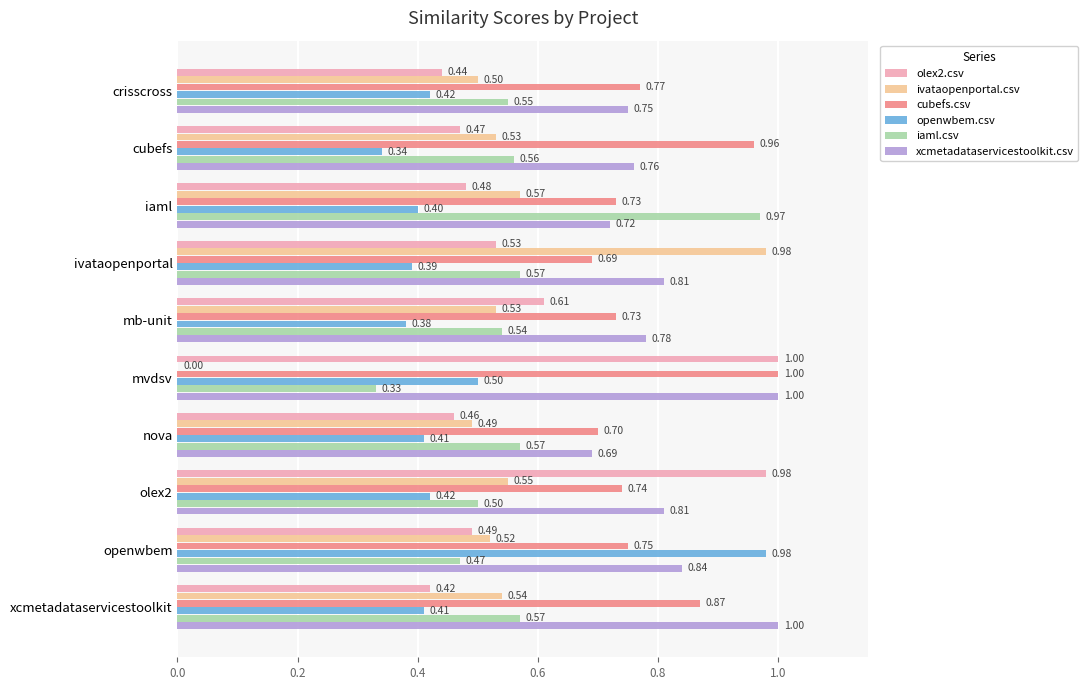

Is the value of cubefs.csv at mvdsv greater than the value of ivataopenportal.csv at mvdsv?

Yes